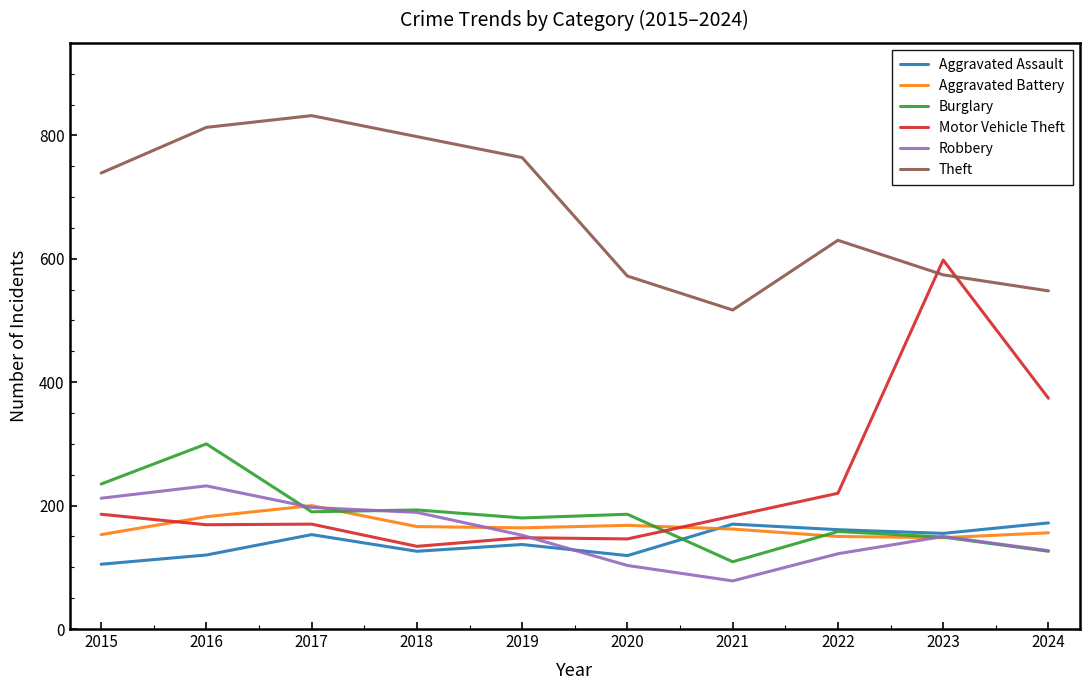

Which series changed the most between 2016 and 2022?

Theft